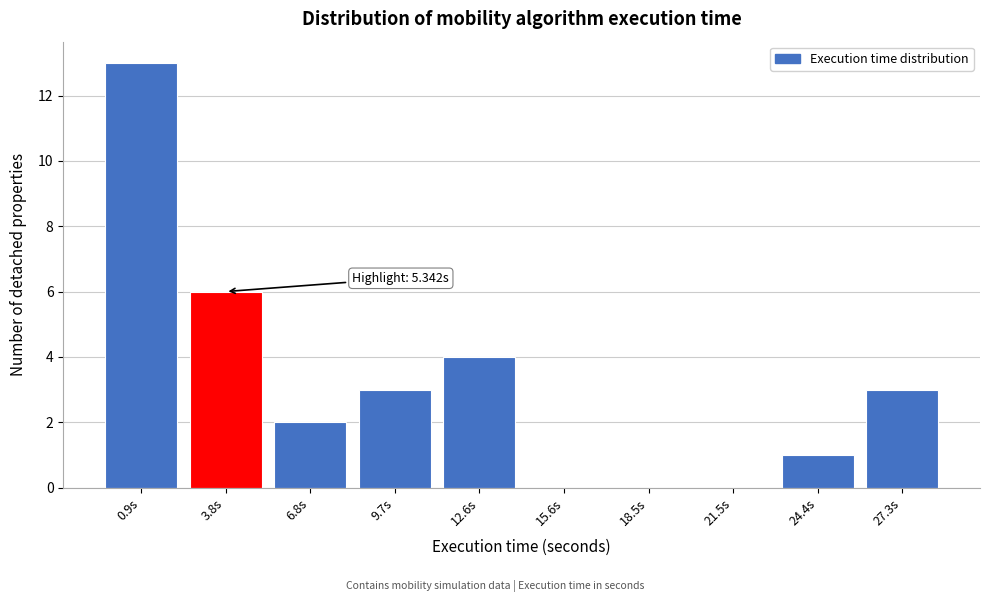

Reading left to right, extract all data points from this chart.

0.9s=13	3.8s=6	6.8s=2	9.7s=3	12.6s=4	15.6s=0	18.5s=0	21.5s=0	24.4s=1	27.3s=3